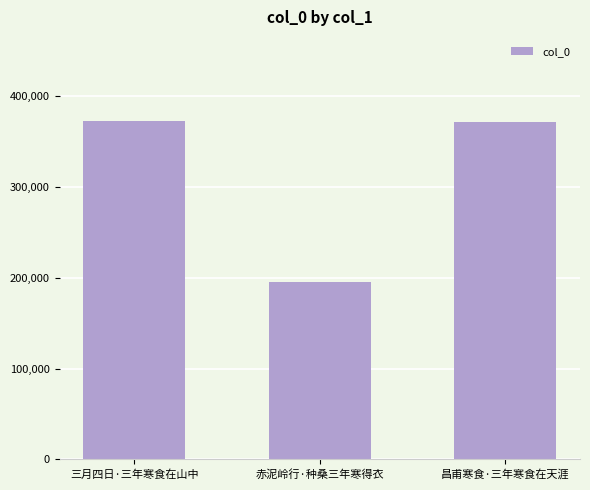

What is the value of the 1st bar from the left?

371926